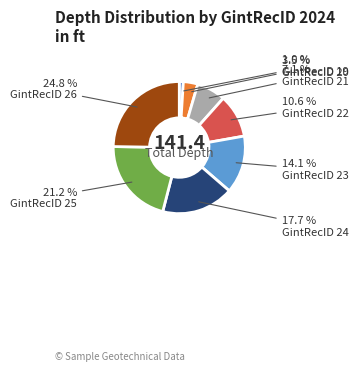

Count the number of slices in the pie.

8